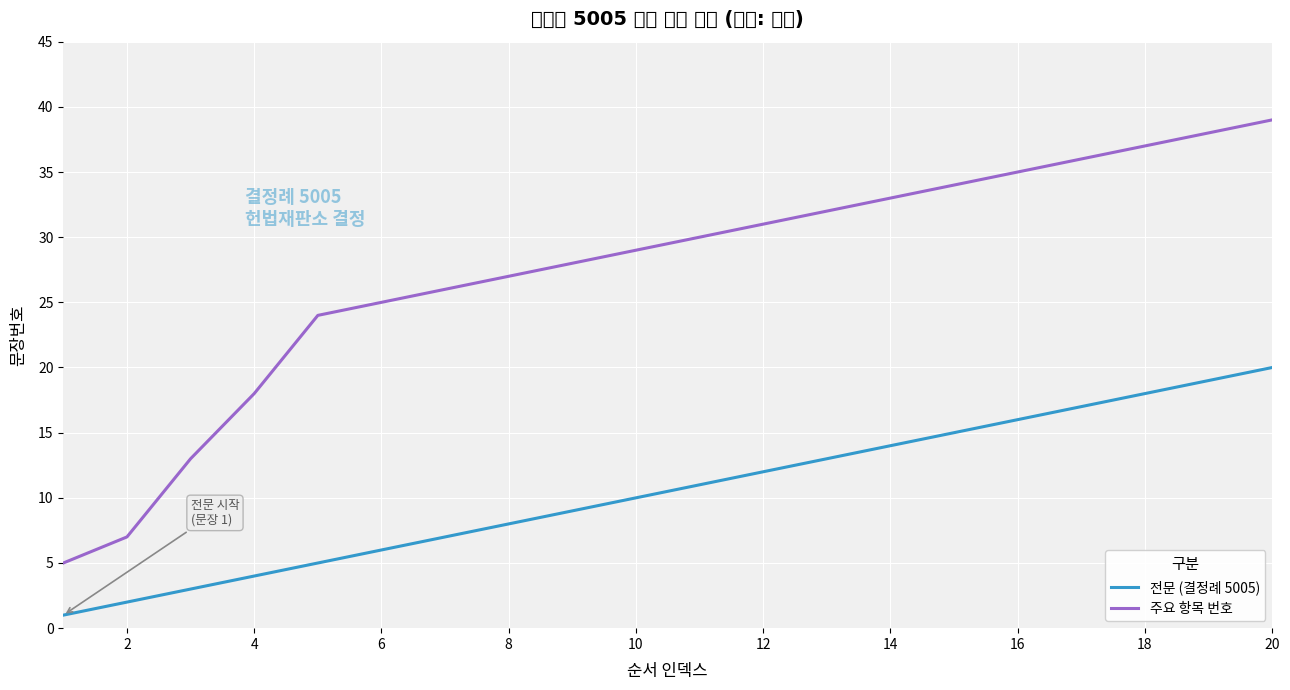

What is the minimum value for 주요 항목 번호?

5